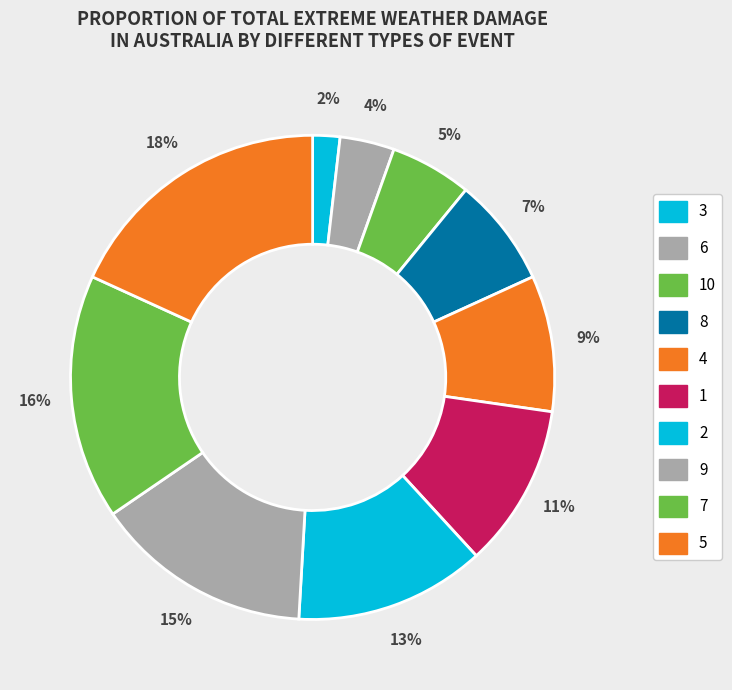

Rank the categories by value from lowest to highest.

3, 6, 10, 8, 4, 1, 2, 9, 7, 5